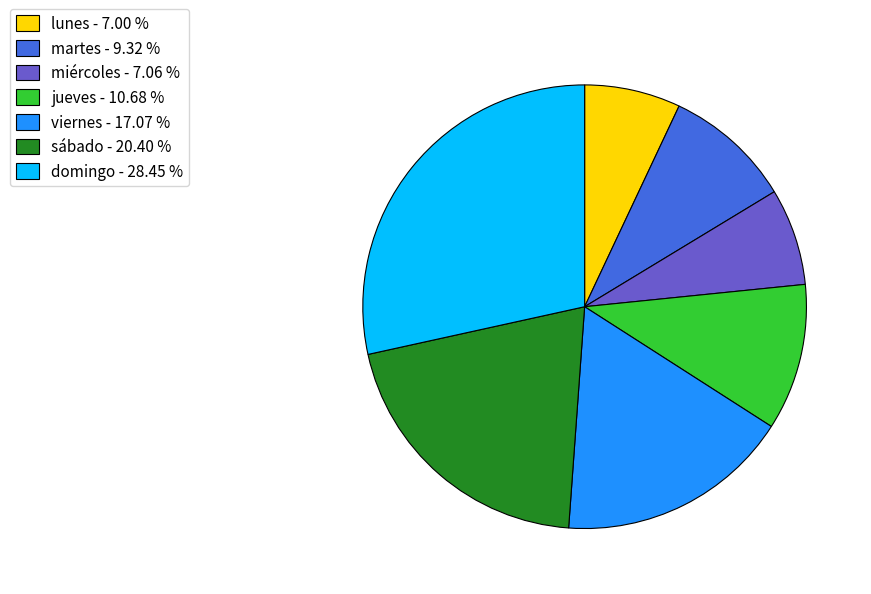

Approximately how many times larger is the value at miércoles - 7.06 % compared to jueves - 10.68 %?

0.7